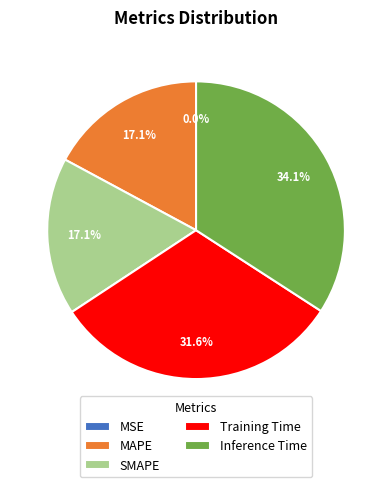

Does any single category account for the majority?

No